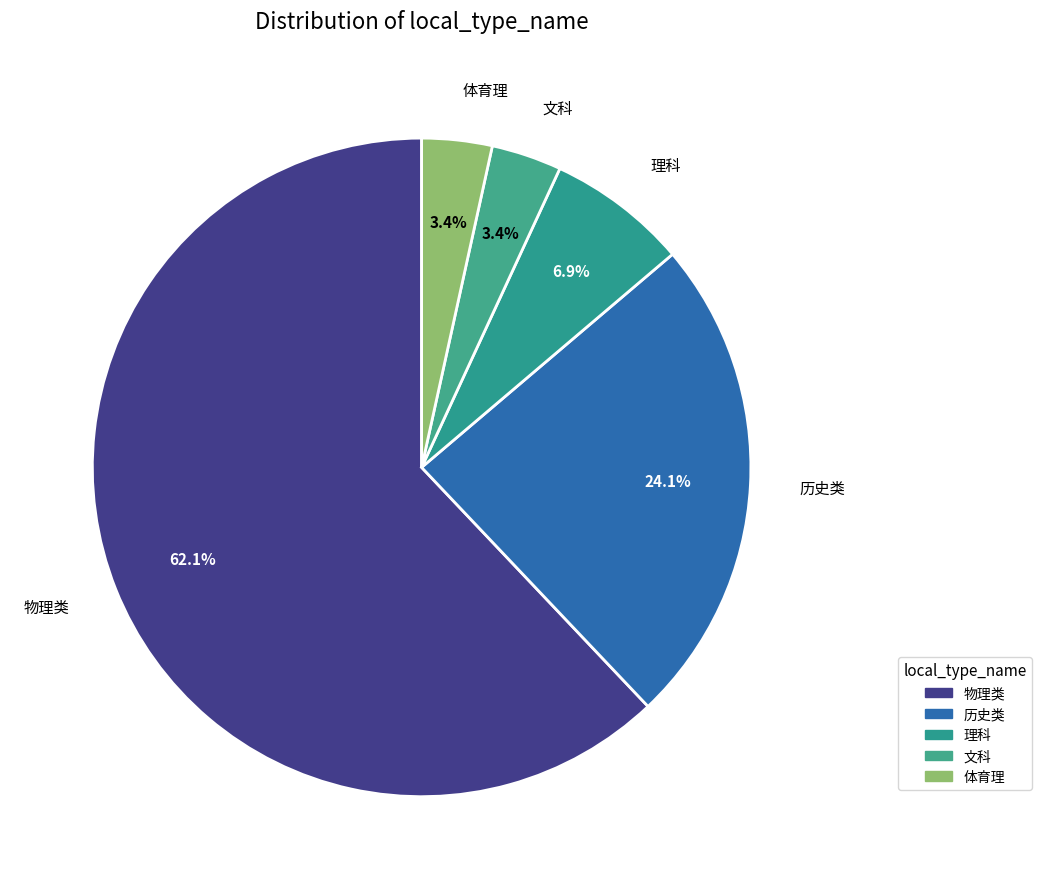

The 文科 slice represents 3% of the pie. True or false?

True